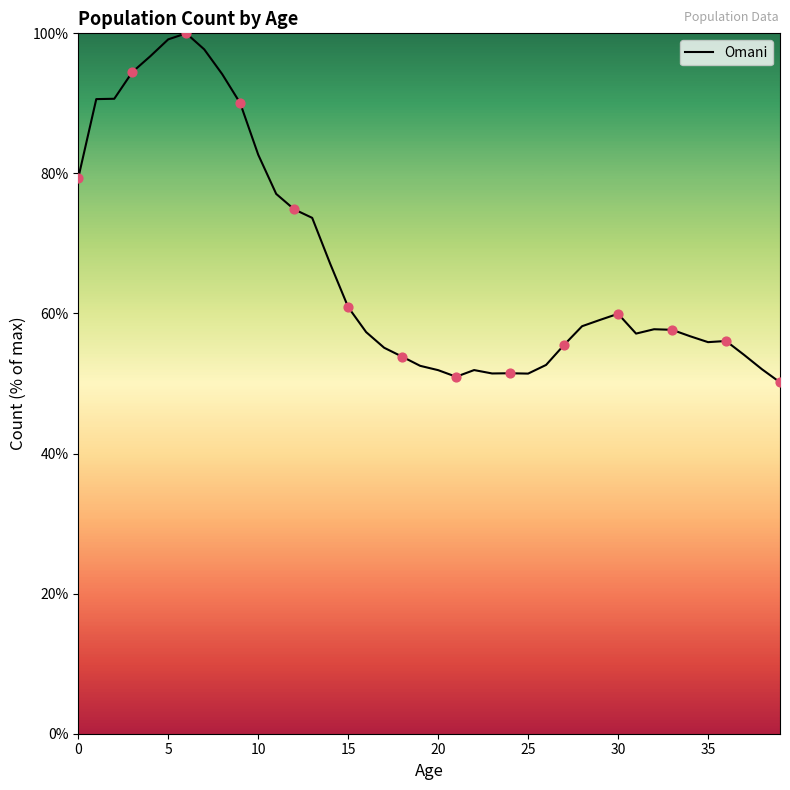

What is the greatest value displayed?

100.0